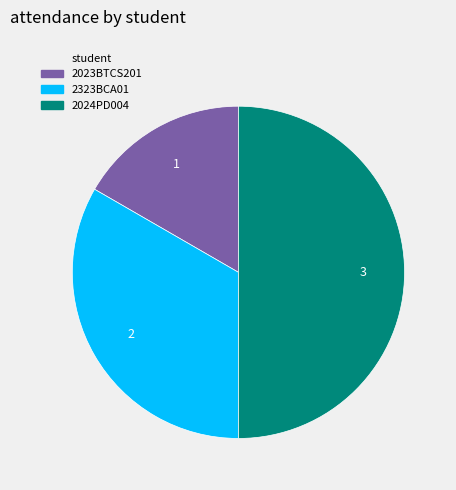

How many slices are in this pie chart?

3